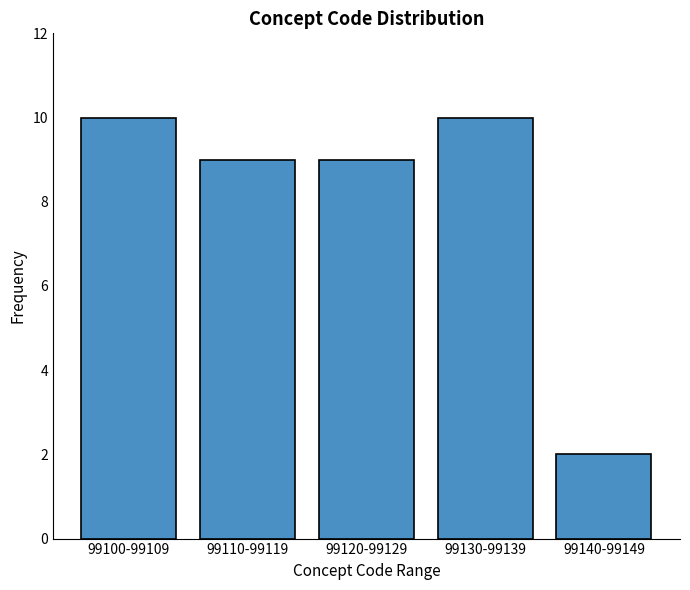

Reading left to right, extract all data points from this chart.

99100-99109=10	99110-99119=9	99120-99129=9	99130-99139=10	99140-99149=2